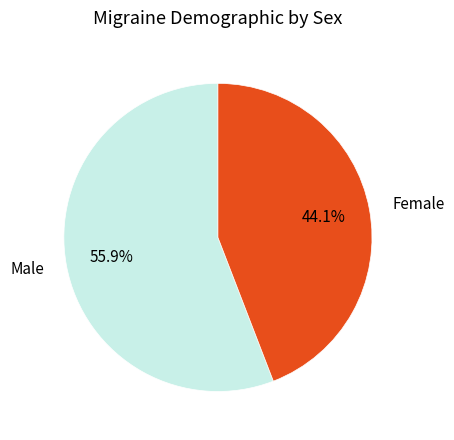

What is the total percentage of Female and Male?

100.0%